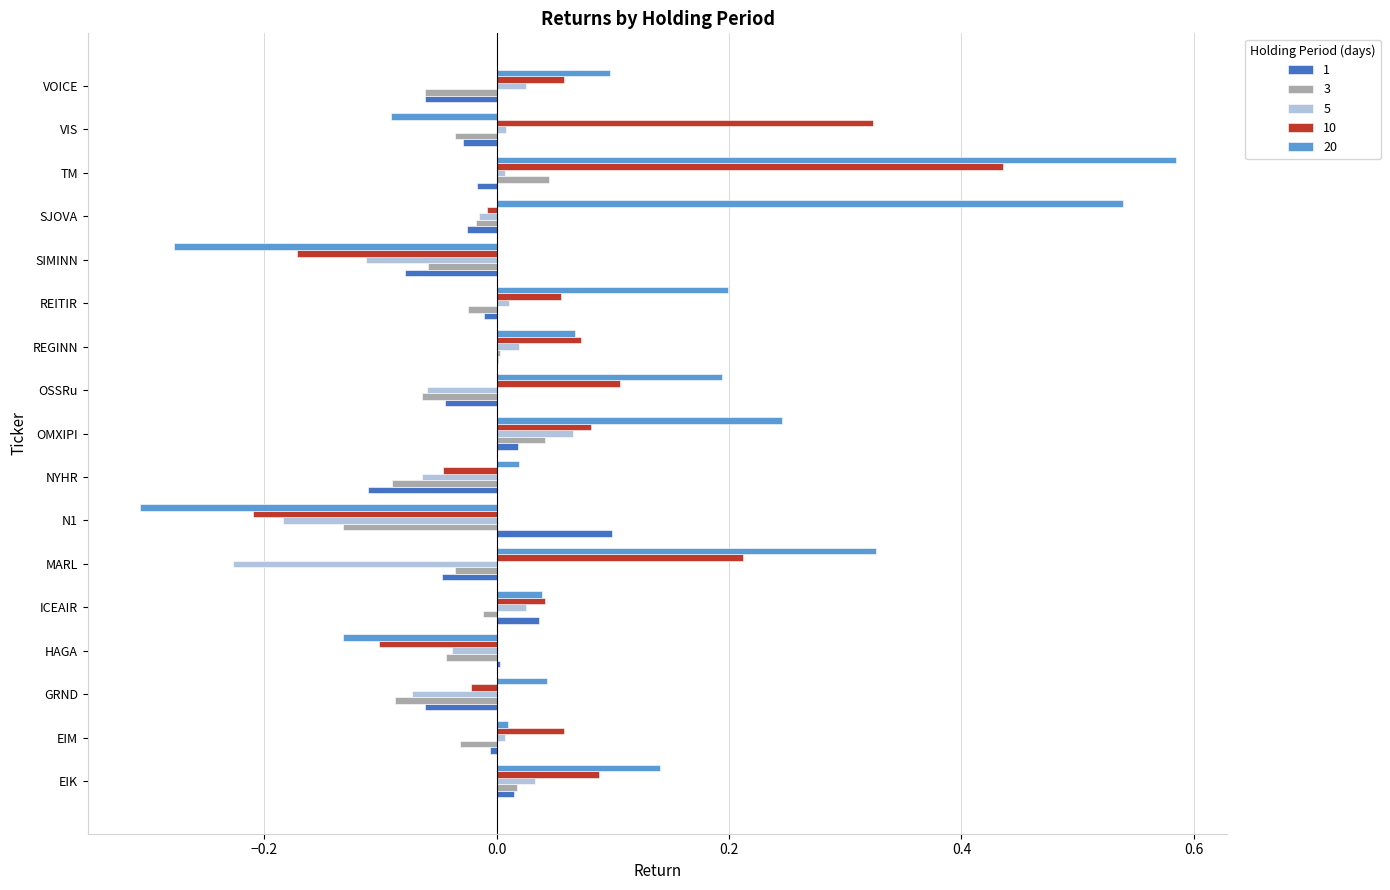

What is the sum of all 5 values?

-0.6